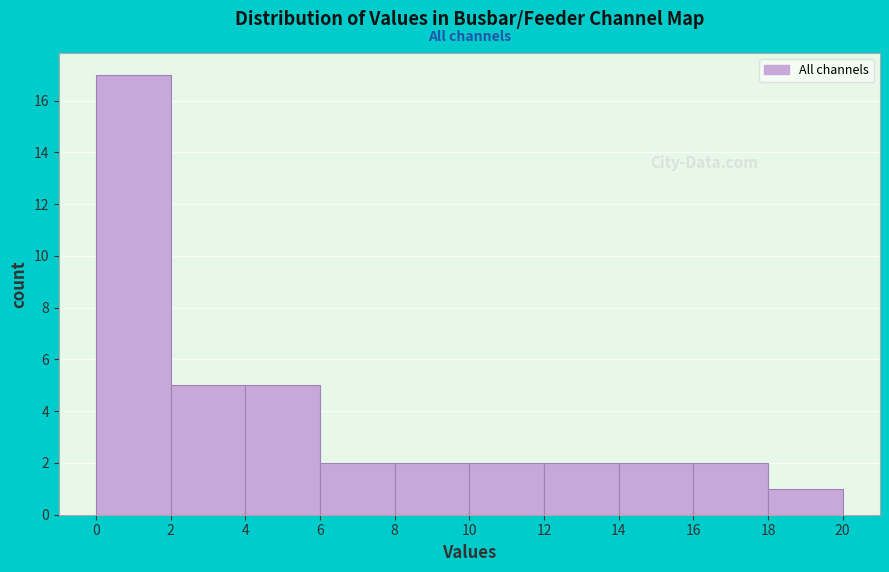

Reading left to right, transcribe this chart: for each bar, give the range it covers on the x-axis and its height. The values are not printed on the chart, so give them approximately, as read against the axis.

0 to 2: 17
2 to 4: 5
4 to 6: 5
6 to 8: 2
8 to 10: 2
10 to 12: 2
12 to 14: 2
14 to 16: 2
16 to 18: 2
18 to 20: 1